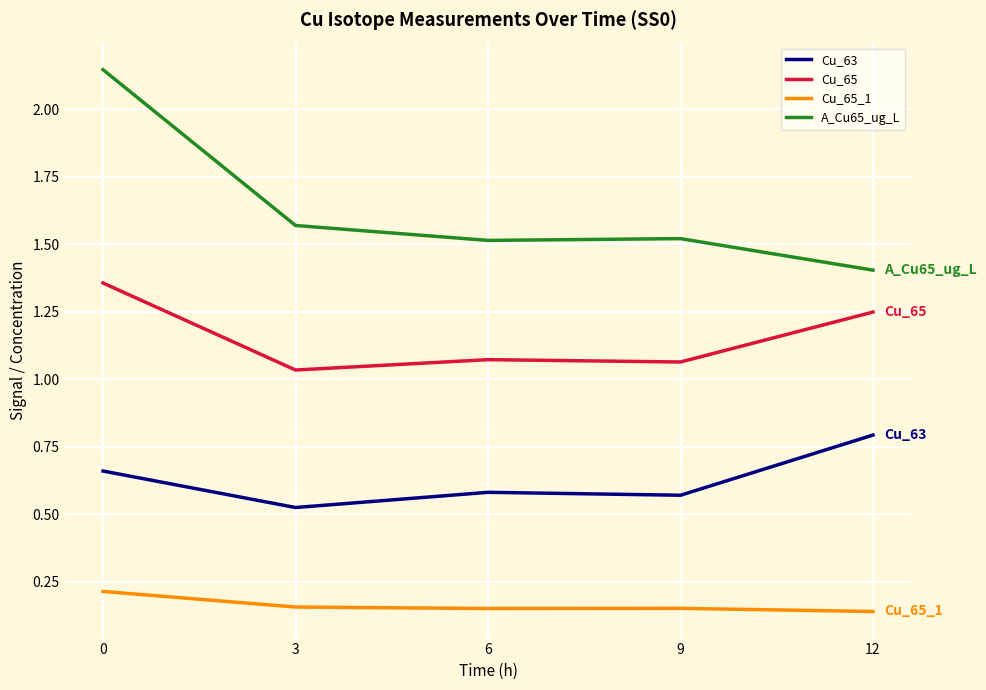

What is the difference between the maximum and minimum values in the Cu_63 series?

0.3